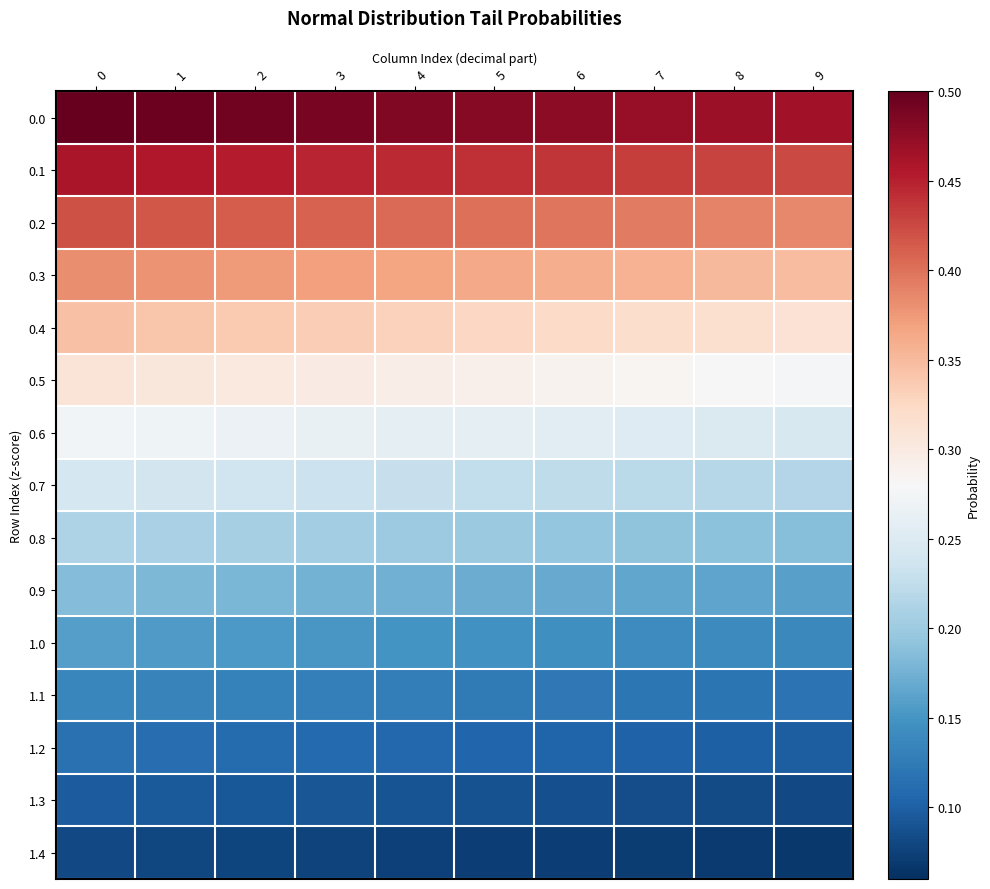

At how many categories does at least one series exceed 0?

10